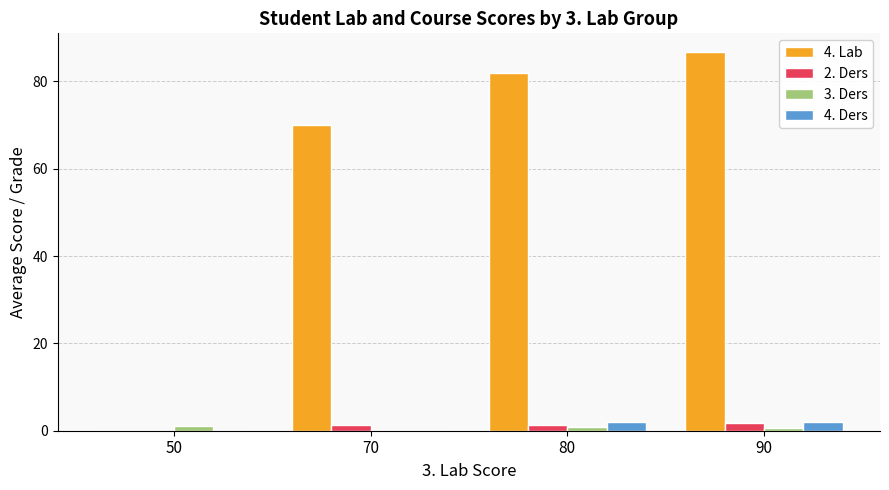

What is the maximum value shown in the chart?

86.7